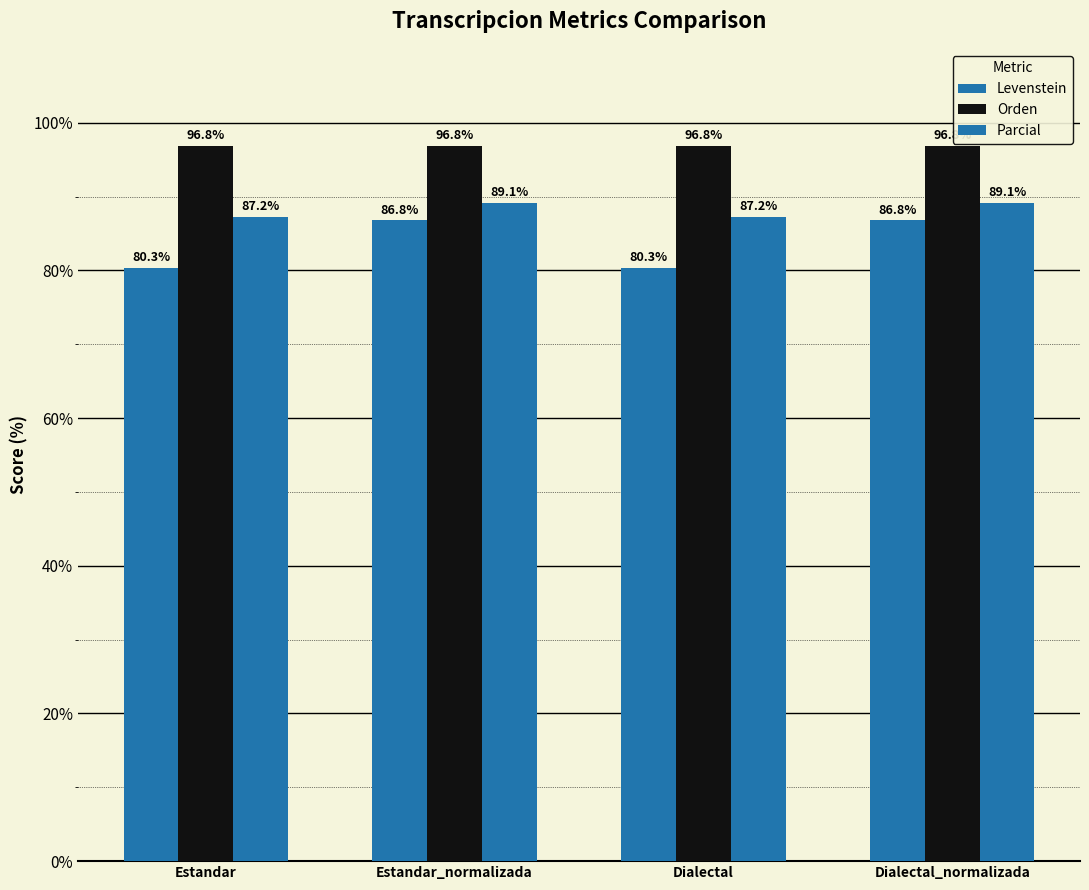

At which category does the chart reach its minimum across all series?

Estandar